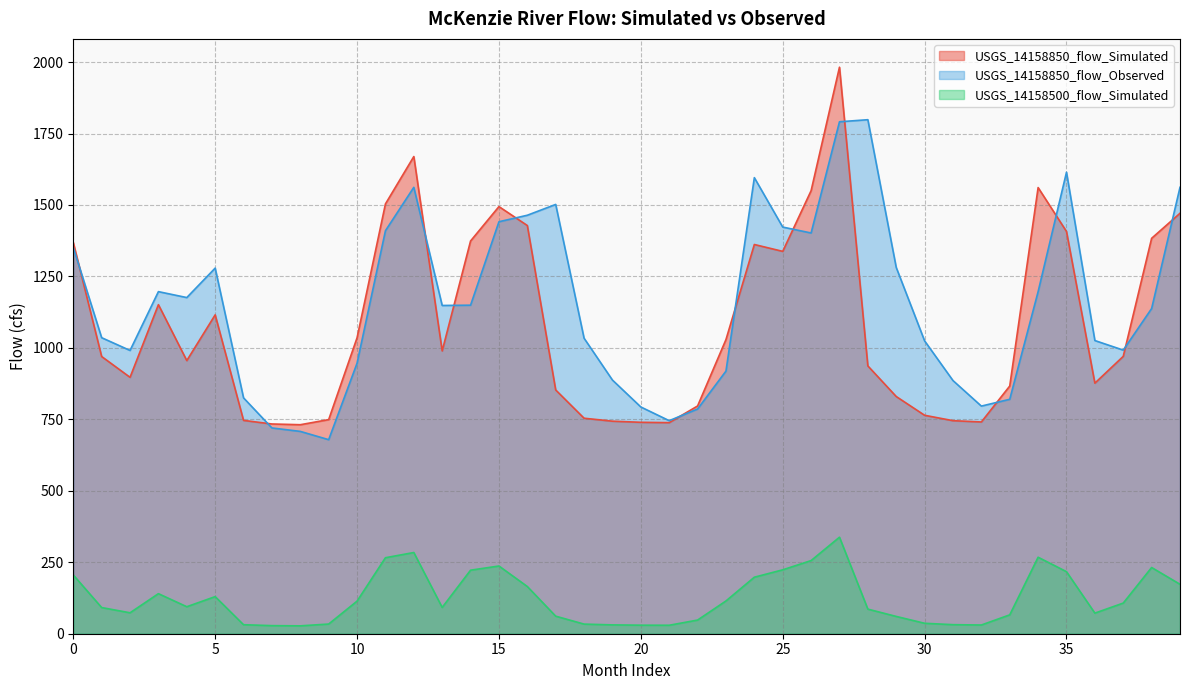

True or false: USGS_14158850_flow_Observed has a value of 1422.8 at 25.

True